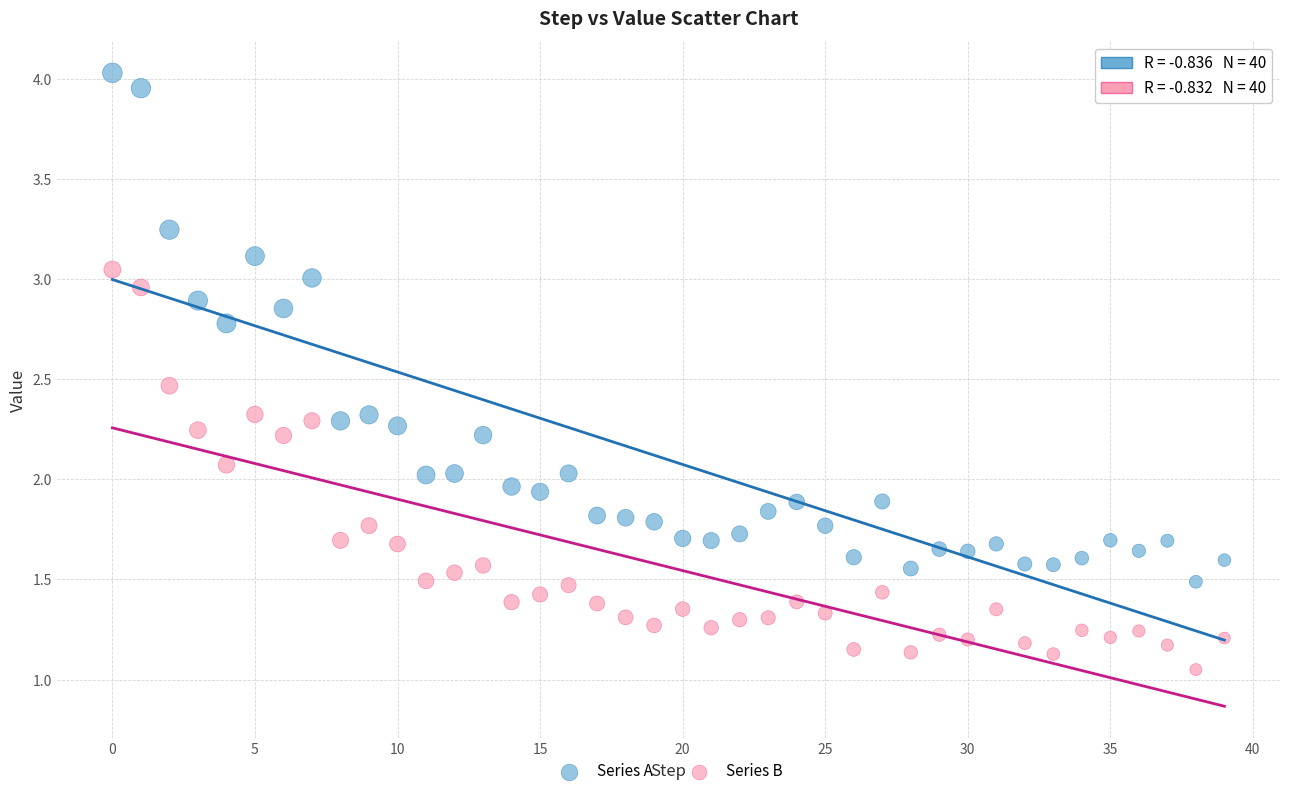

Which series contains the highest Y value?

Series A